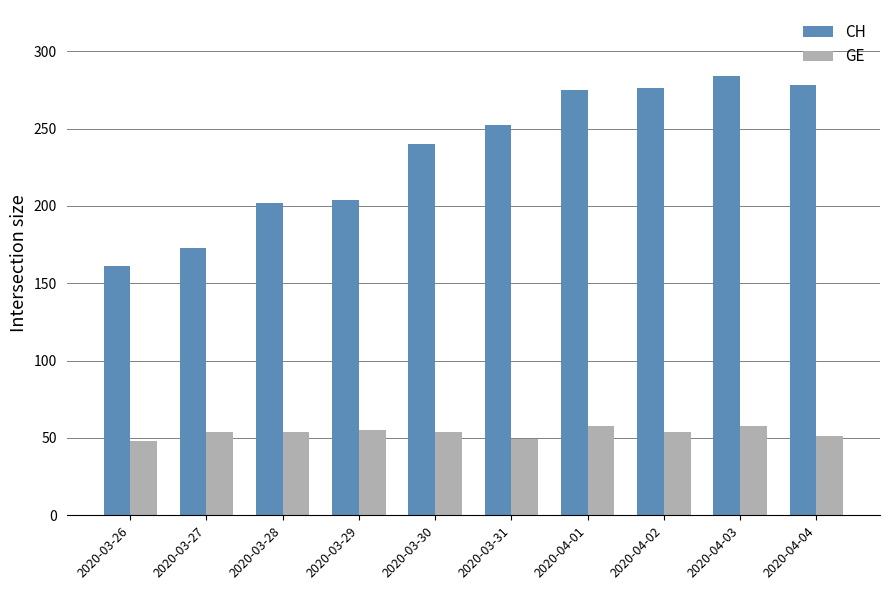

How many groups of bars are there?

10